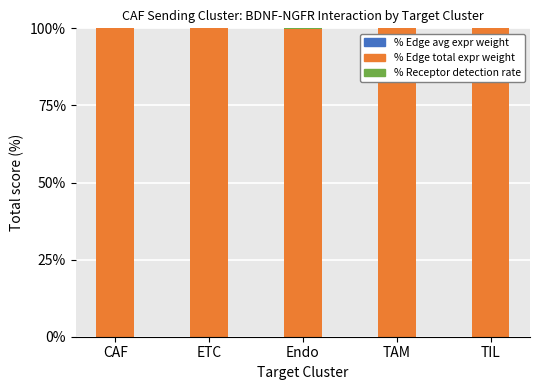

Count the number of data series in this chart.

3